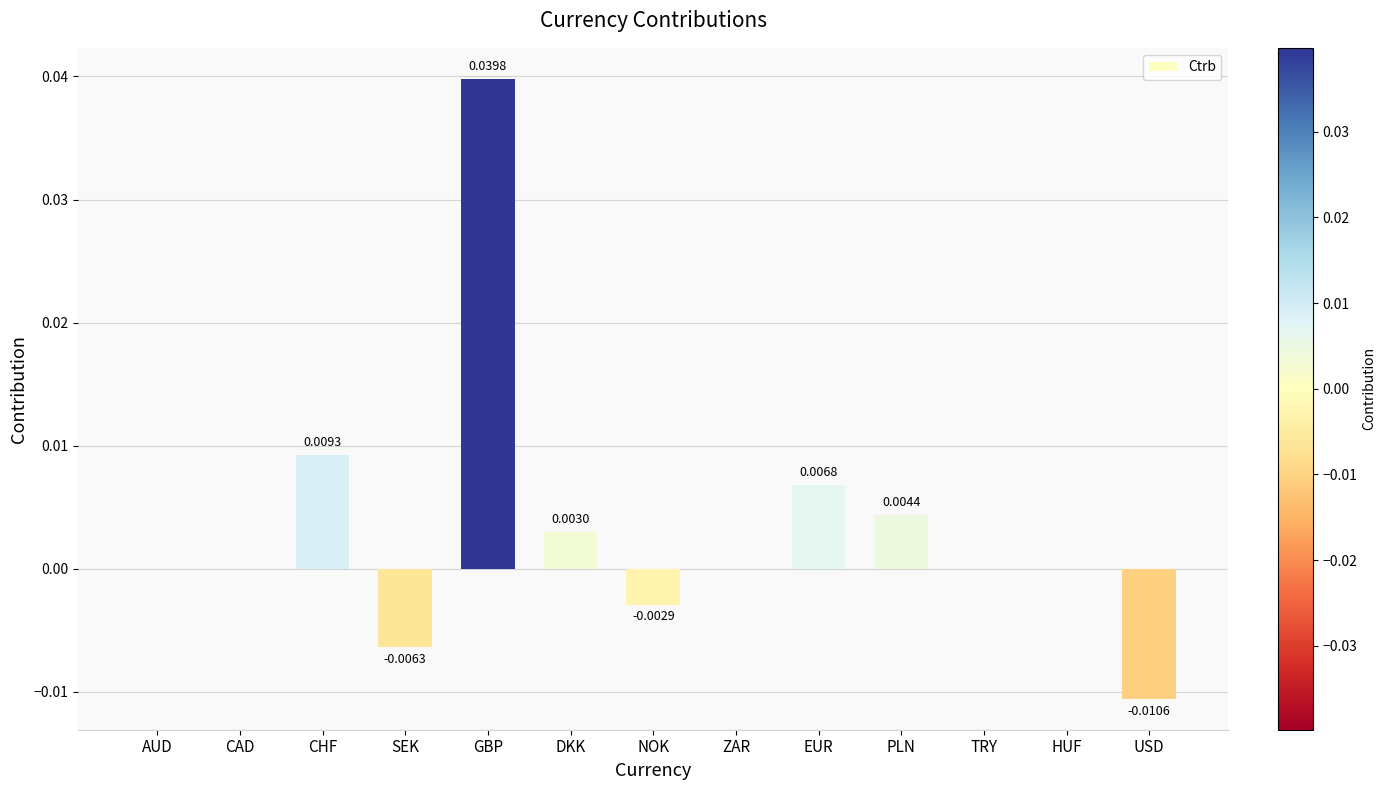

Between USD and TRY, which is larger?

TRY